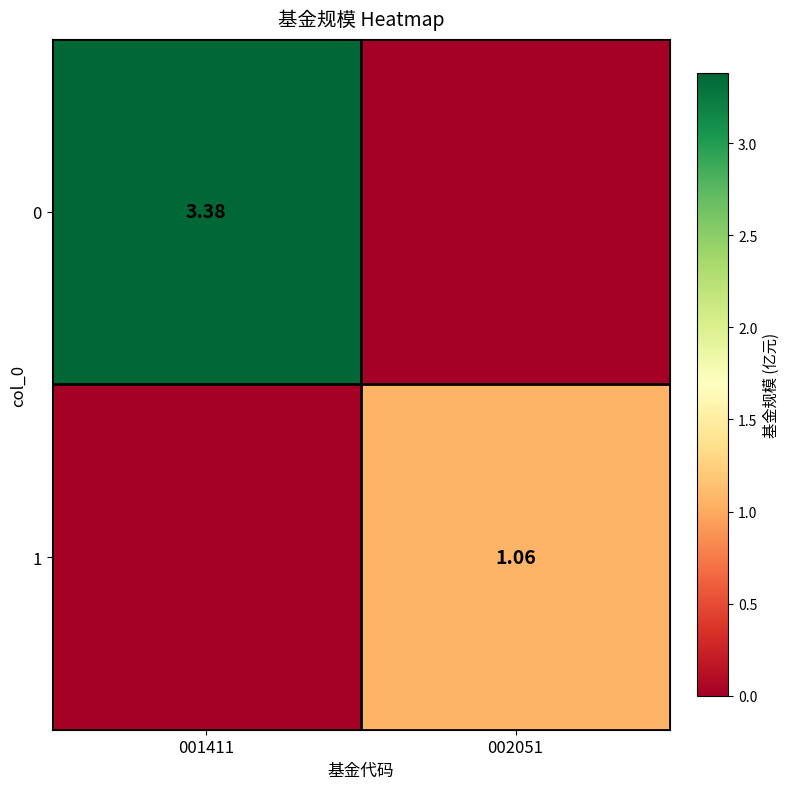

How many data points in 1 are above 1?

1